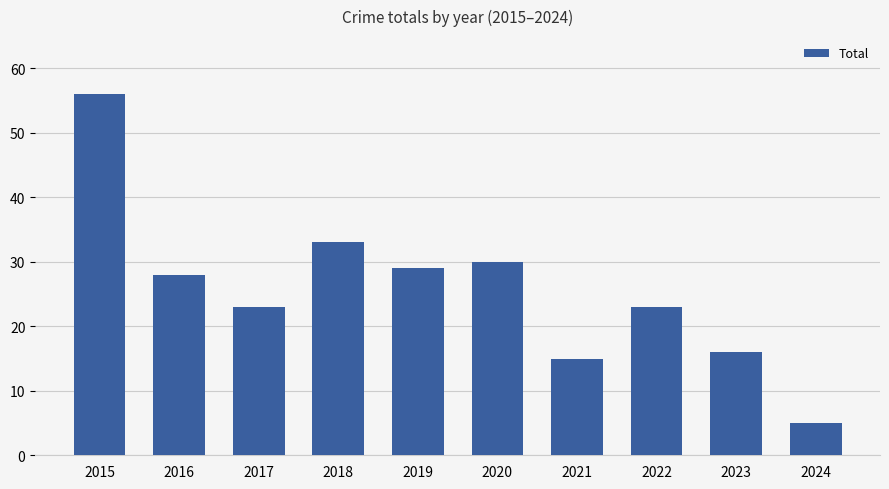

Is it true that the value at 2024 is 5?

True